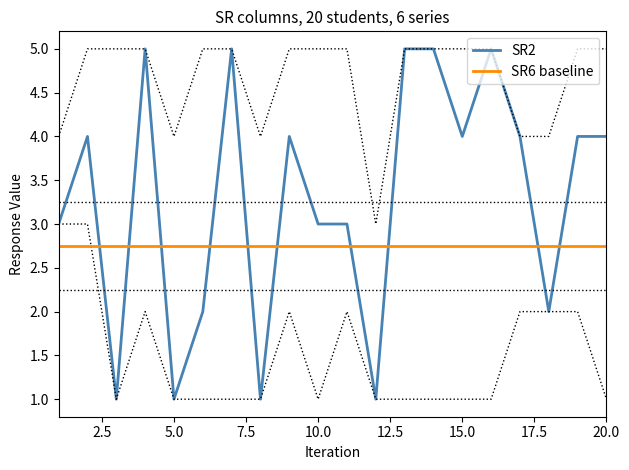

Read the SR2 value at 10.0.

3.0